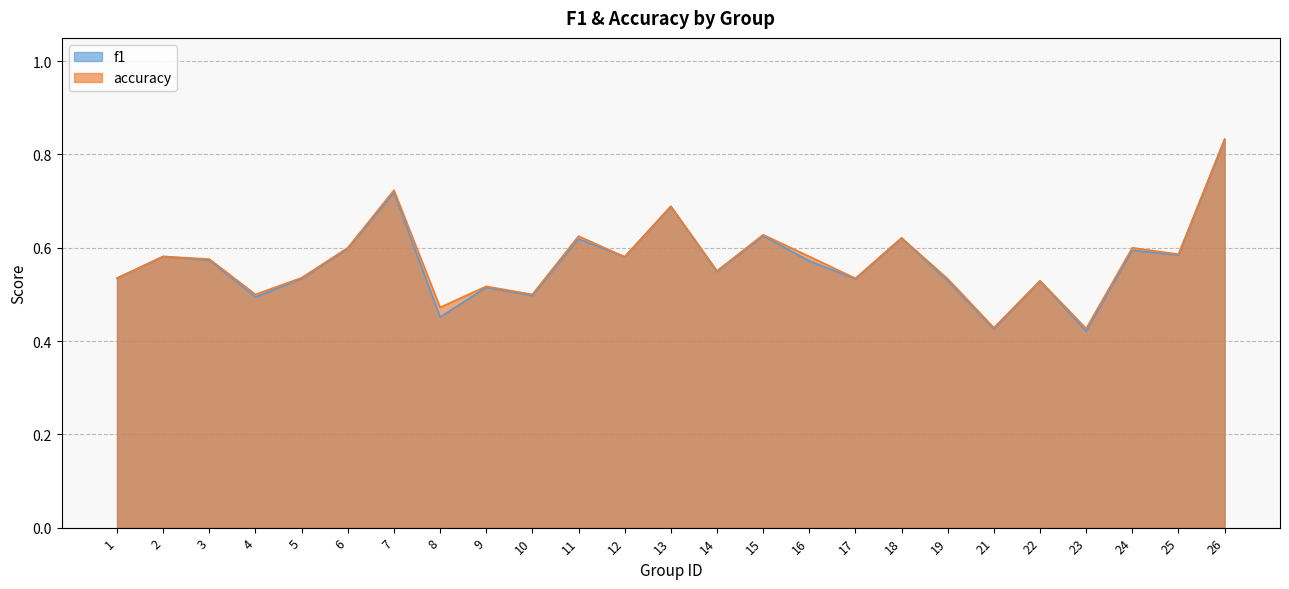

Where is the first local minimum for f1?

4